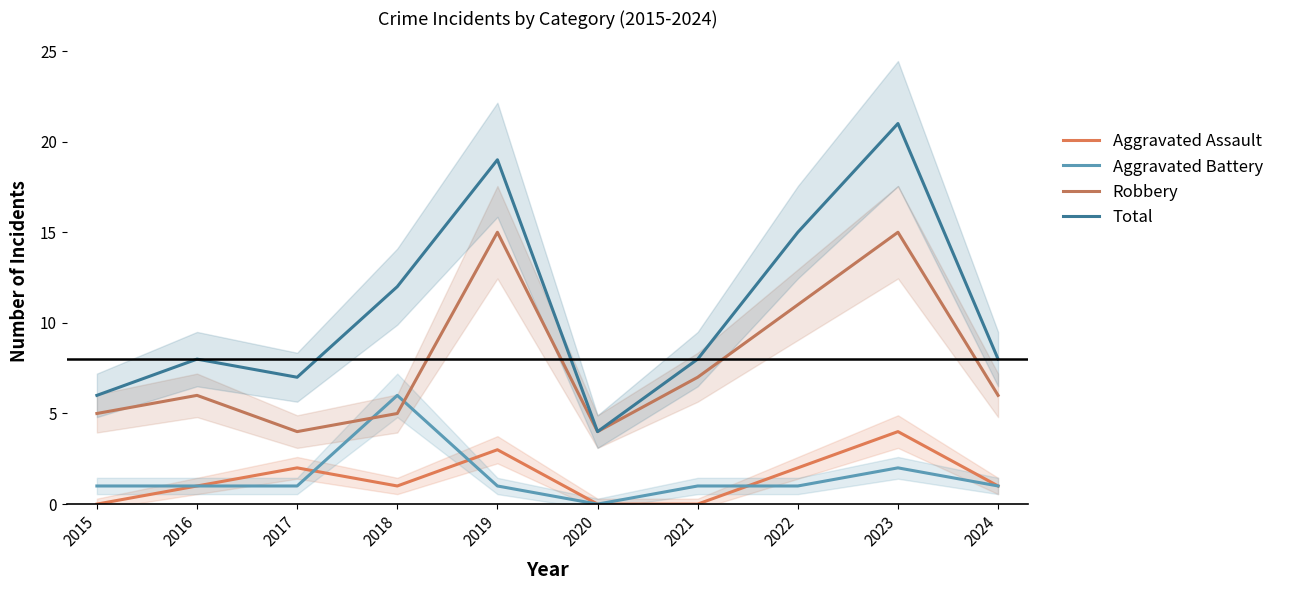

How many Aggravated Battery values are between 1 and 2?

8